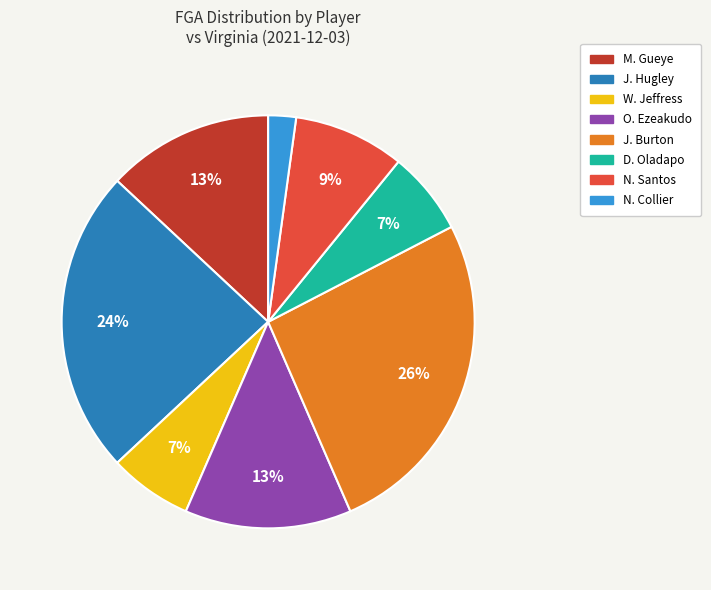

Does J. Burton represent more than half of the total?

No